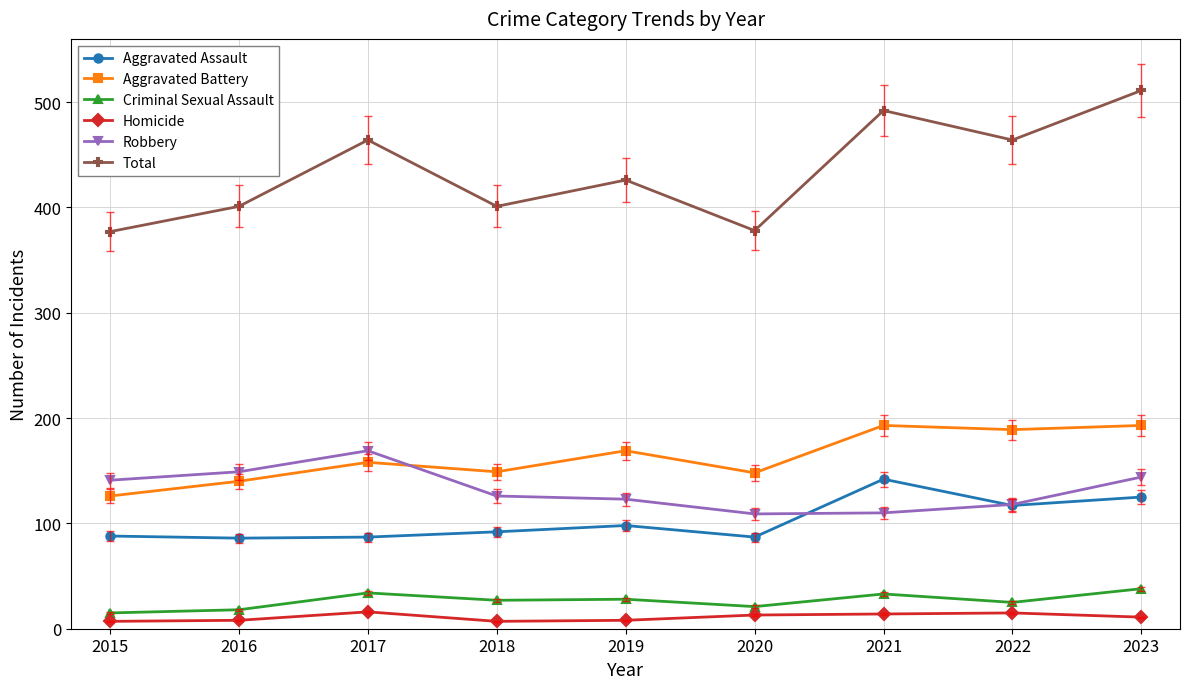

The Criminal Sexual Assault series shows 11 at 2017. True or false?

False